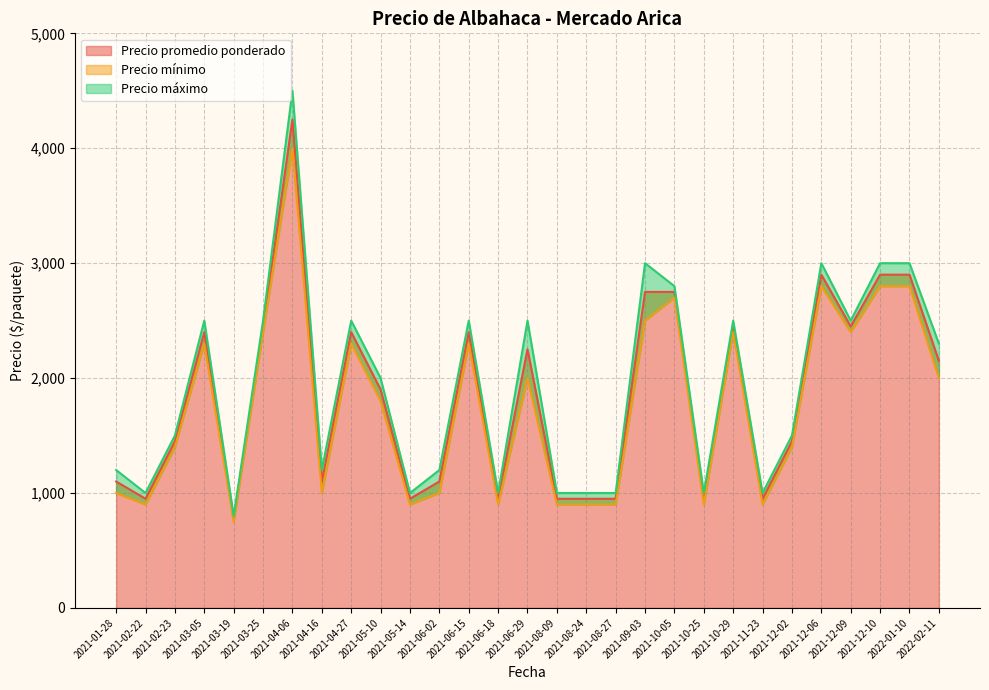

At which category is the sum across all series the highest?

2021-04-06